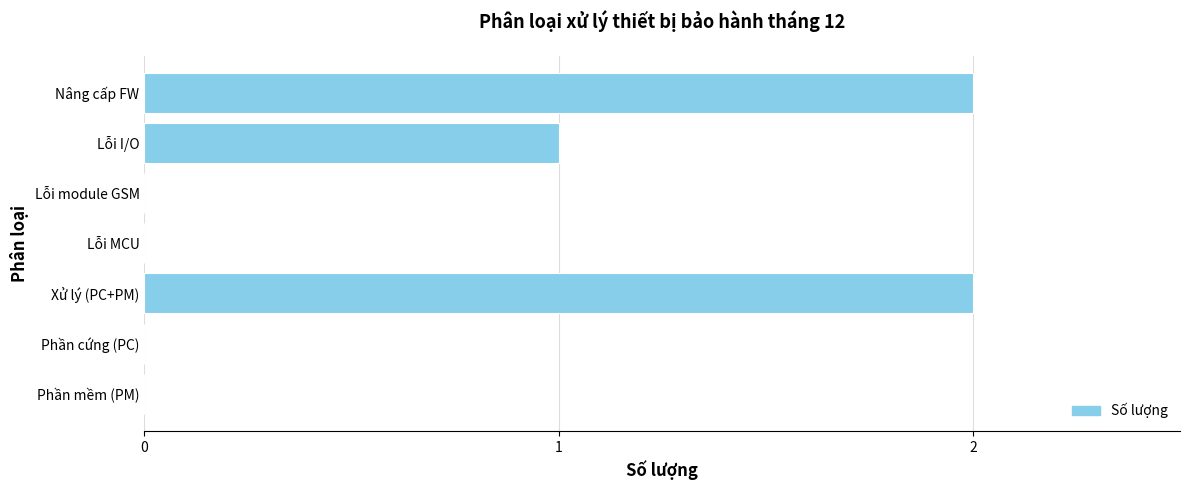

Where is the data nearest to the value 1?

Lỗi I/O